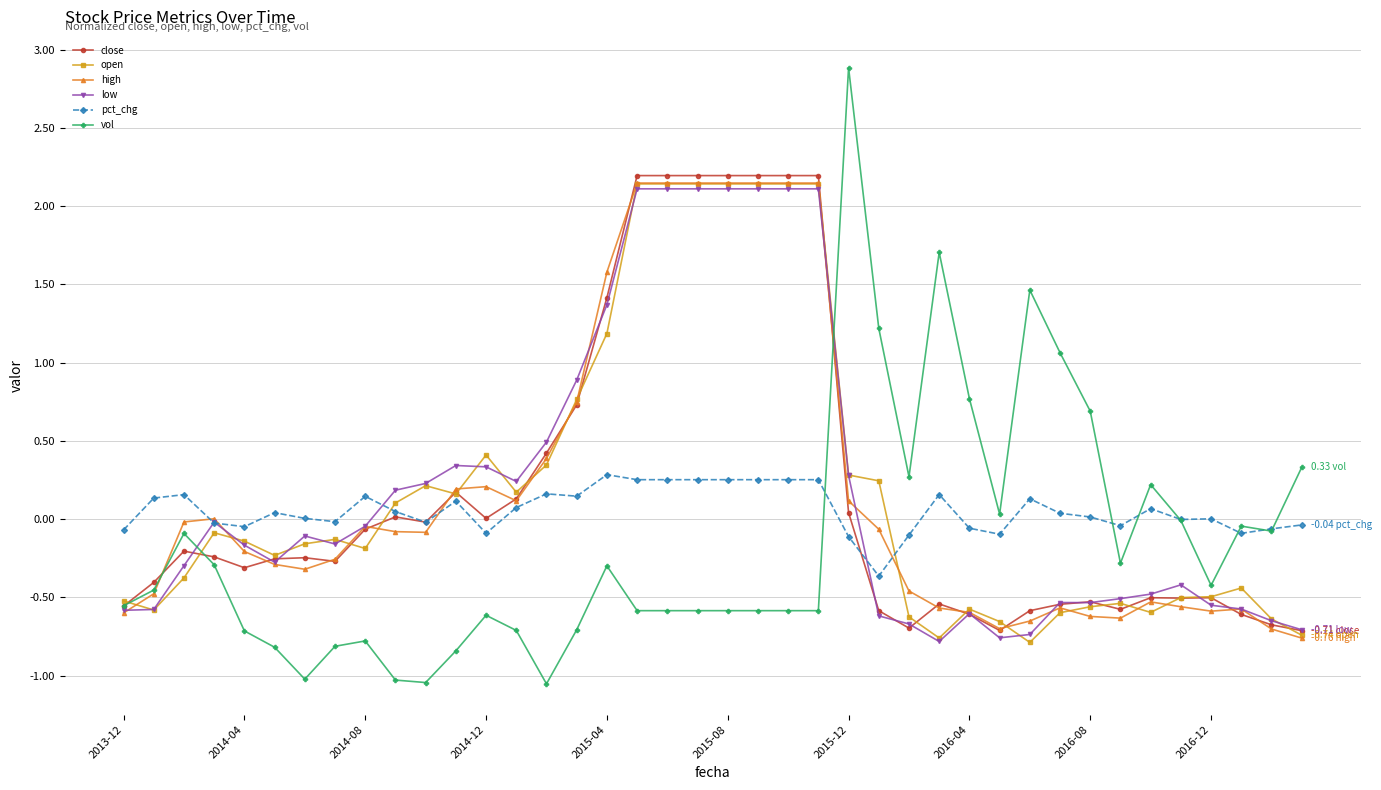

Which series has the widest spread of values?

vol